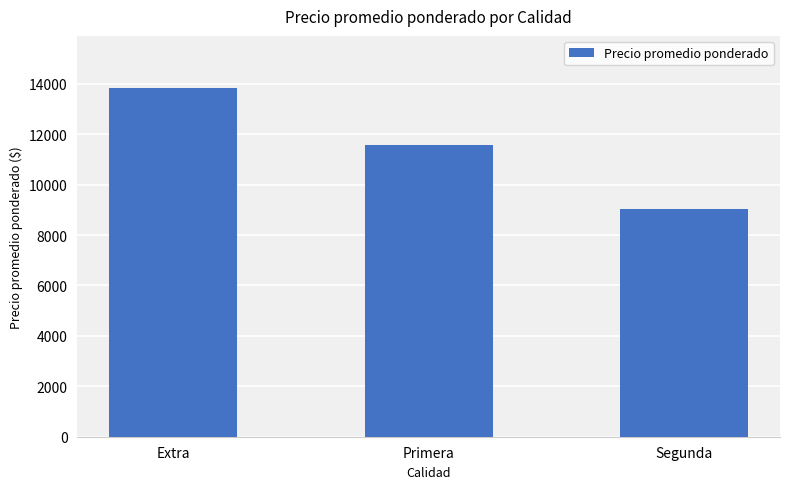

Count the number of categories in the chart.

3